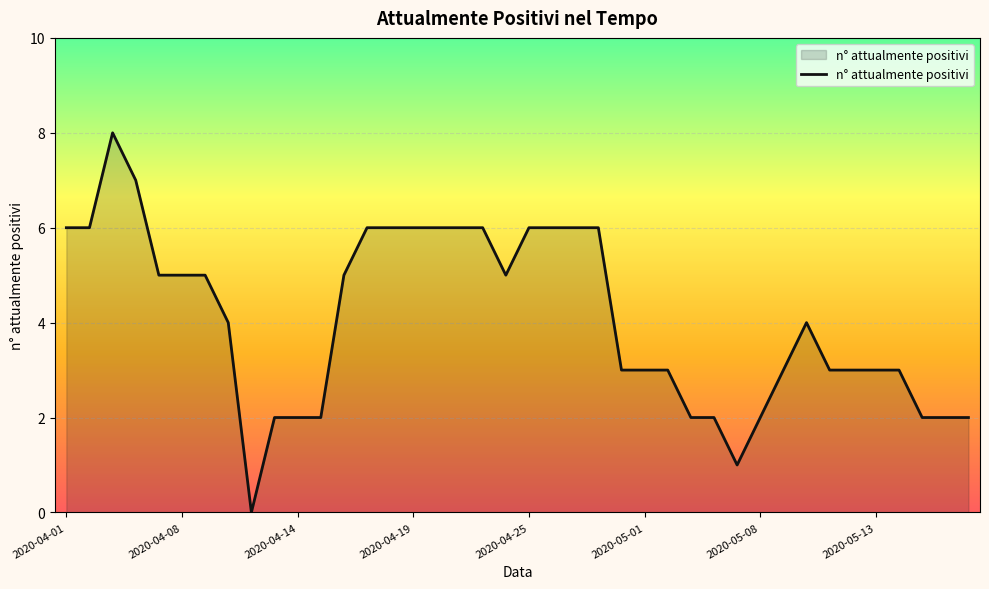

What is the difference between the maximum and minimum values?

8